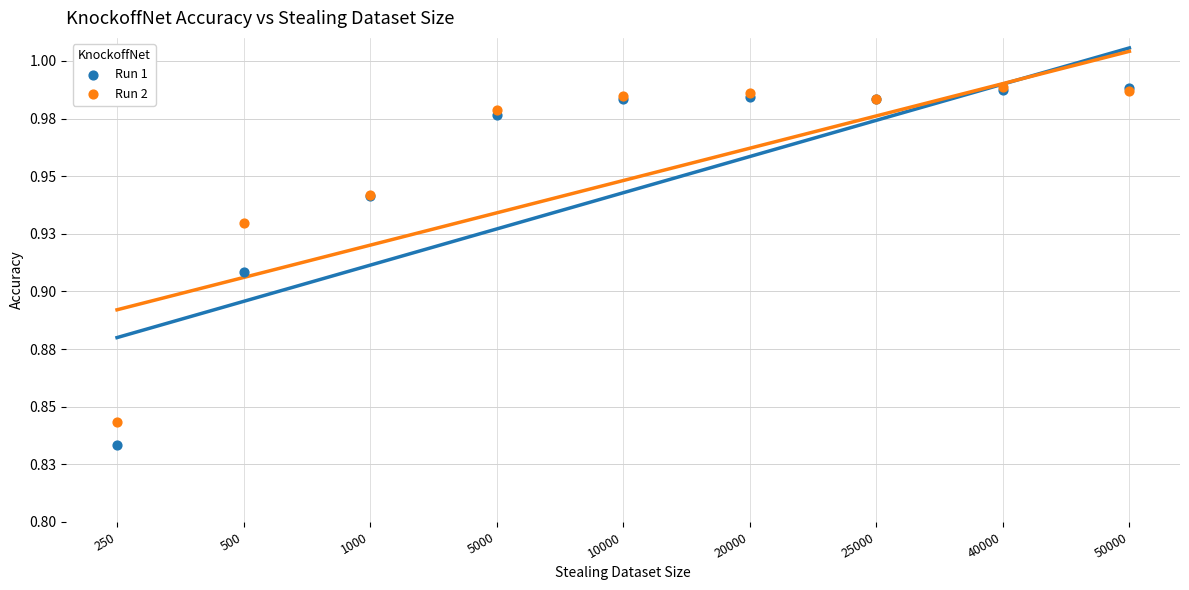

Which series contains the highest Y value?

Run 2